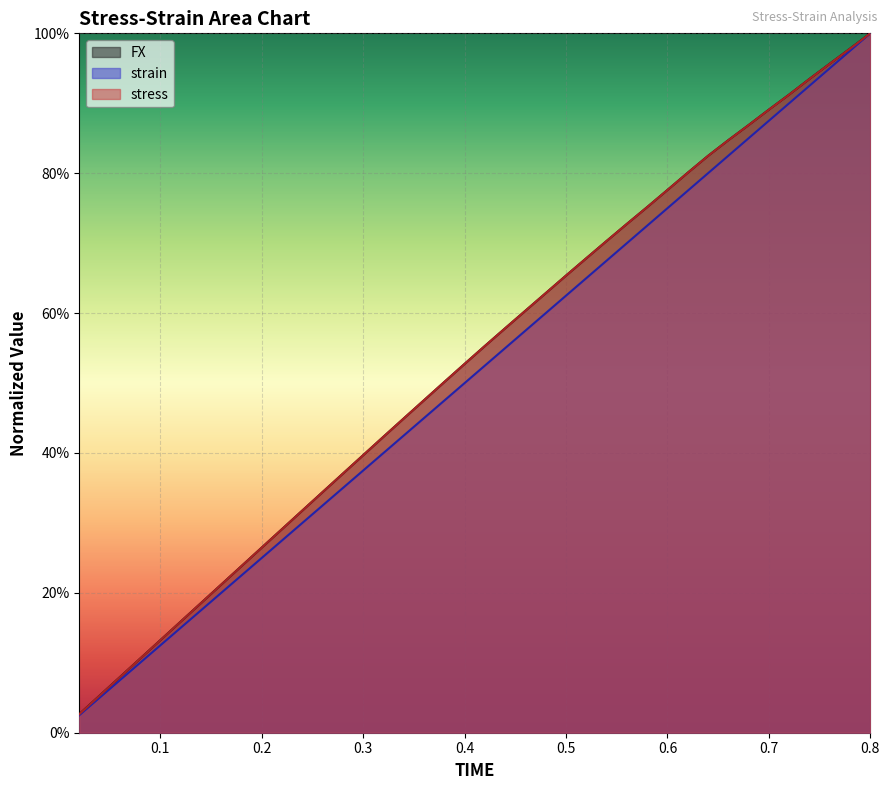

Does the chart display data point markers on the line(s)?

No